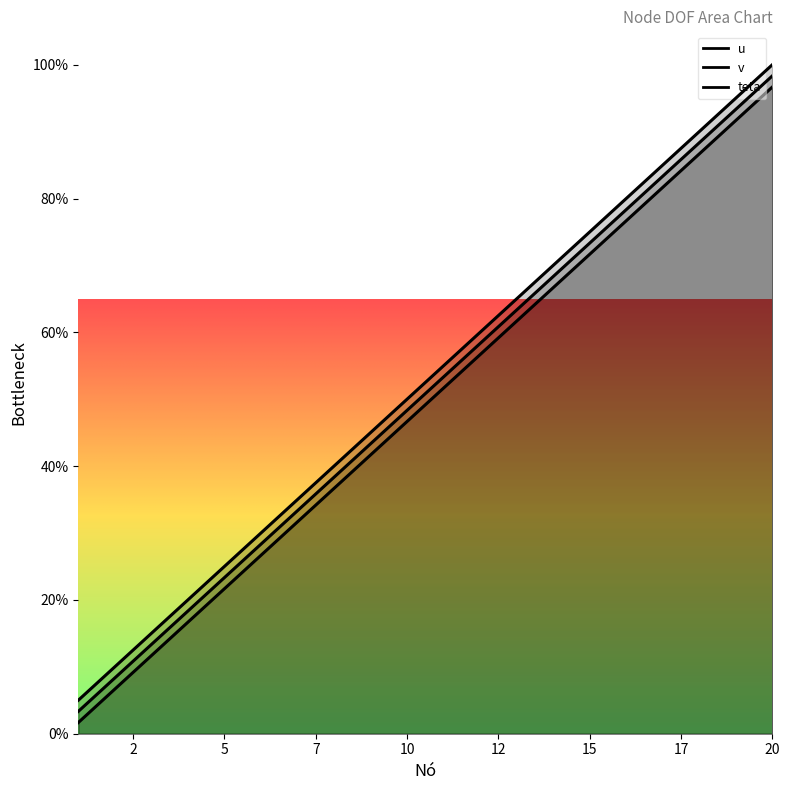

How many lines are shown in the chart?

3